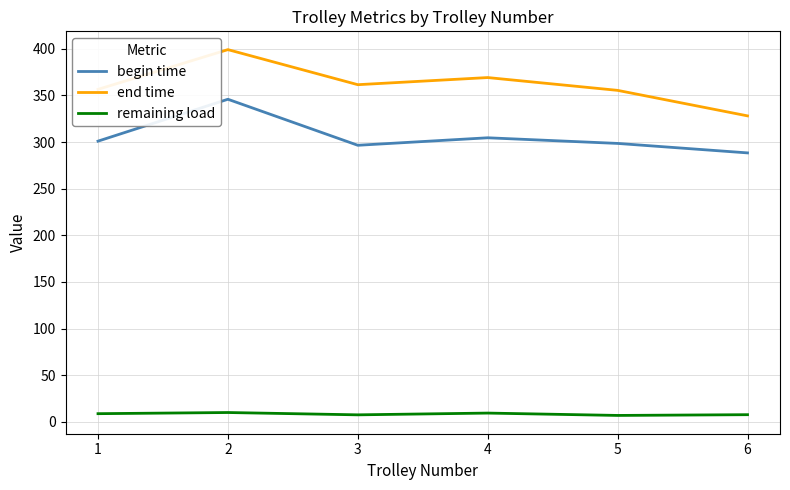

True or false: begin time and end time cross at least once.

False